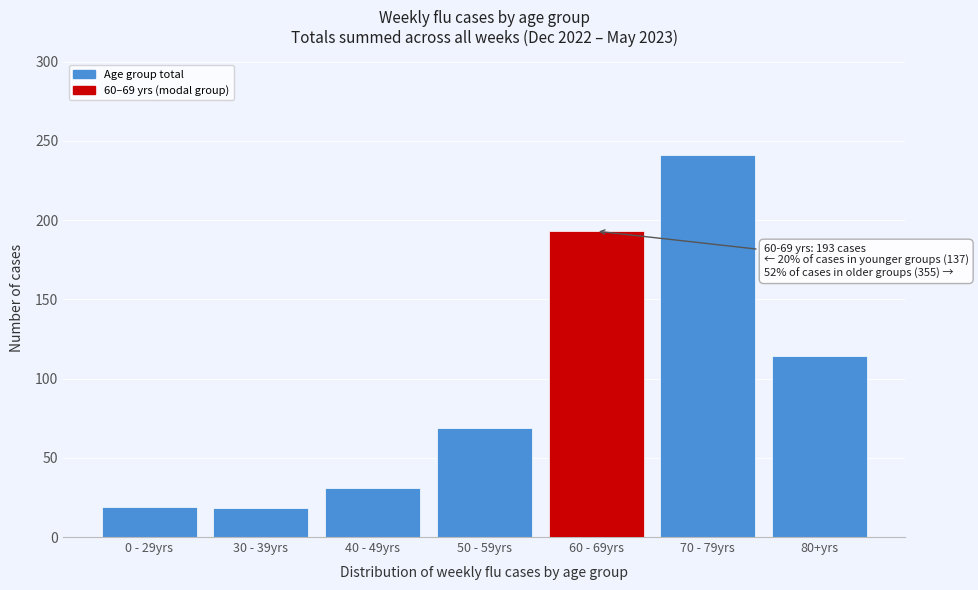

What is the value of the 7th bar from the left?

114